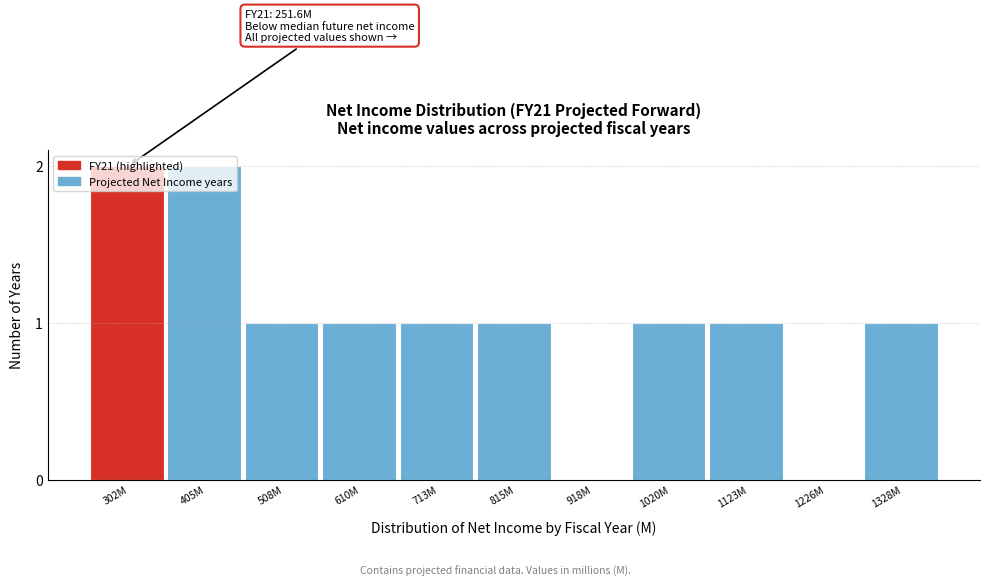

Is it true that the value at 815M is 1?

True